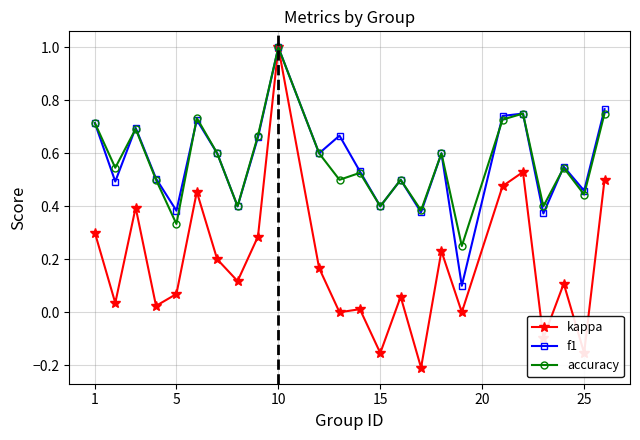

What is the greatest value displayed?

1.0